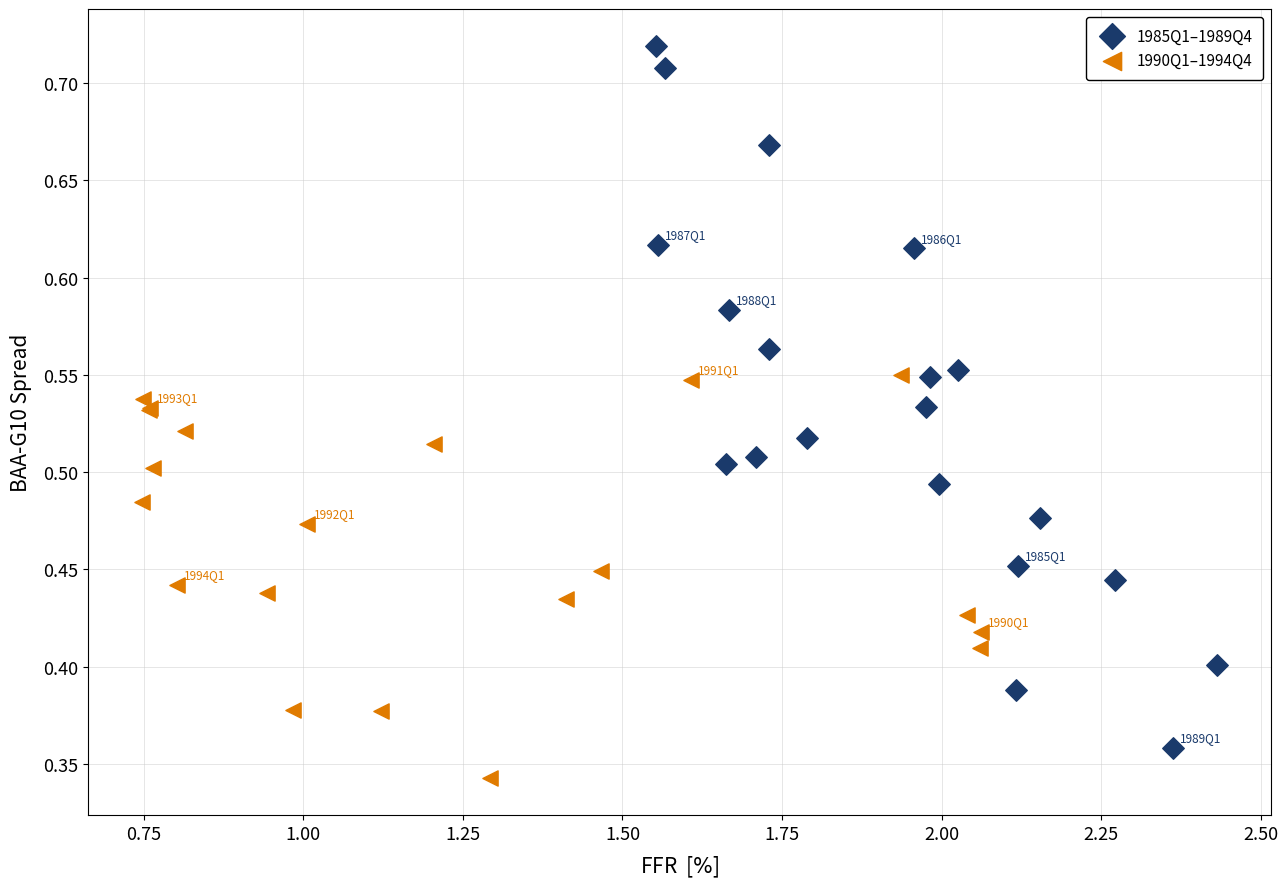

What are all the series names shown in the legend?

1985Q1–1989Q4, 1990Q1–1994Q4